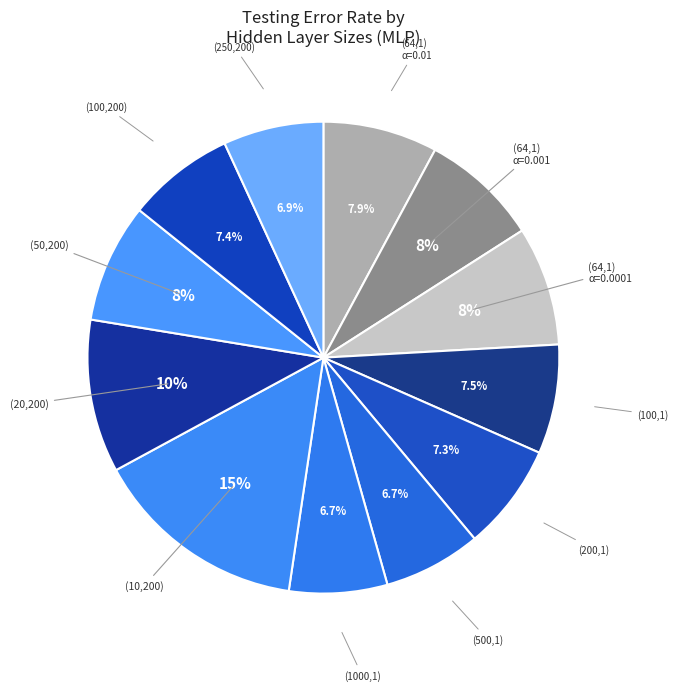

How many slices are in this pie chart?

12